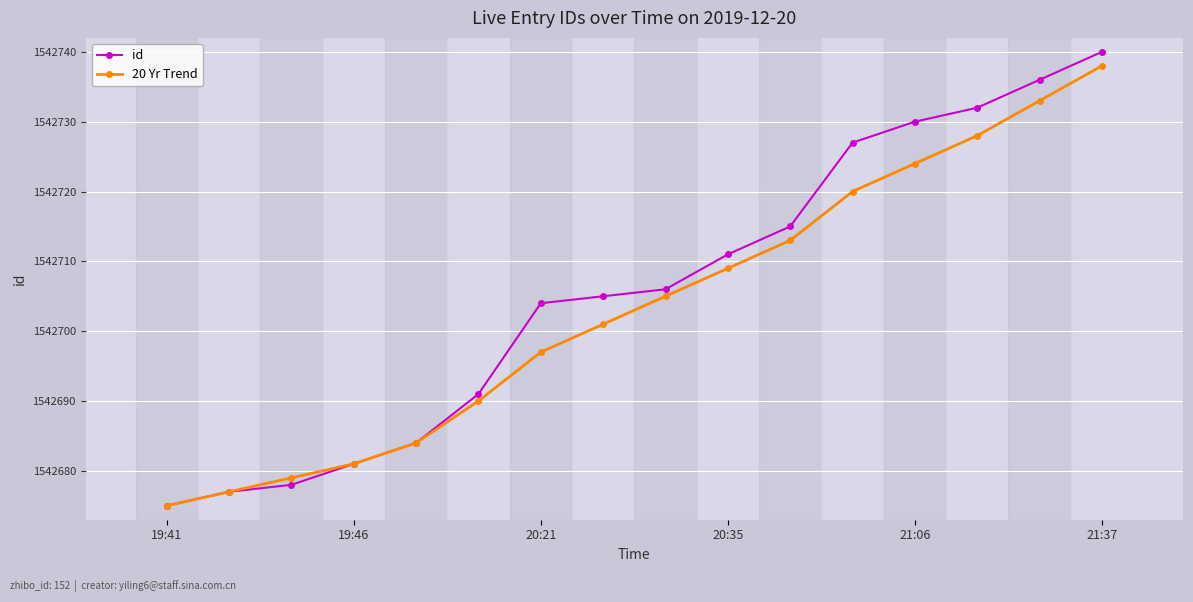

What are all the series names shown in the legend?

id, 20 Yr Trend